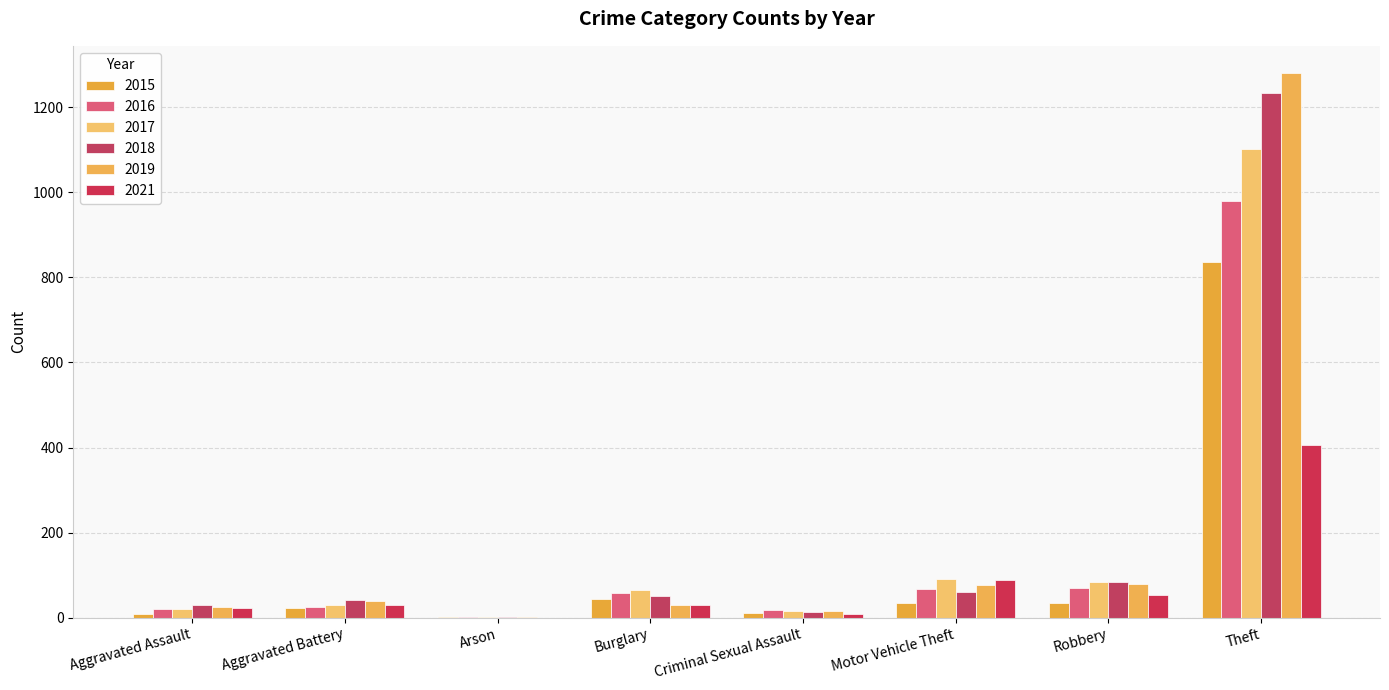

True or false: 2018 has a value of 770 at Theft.

False